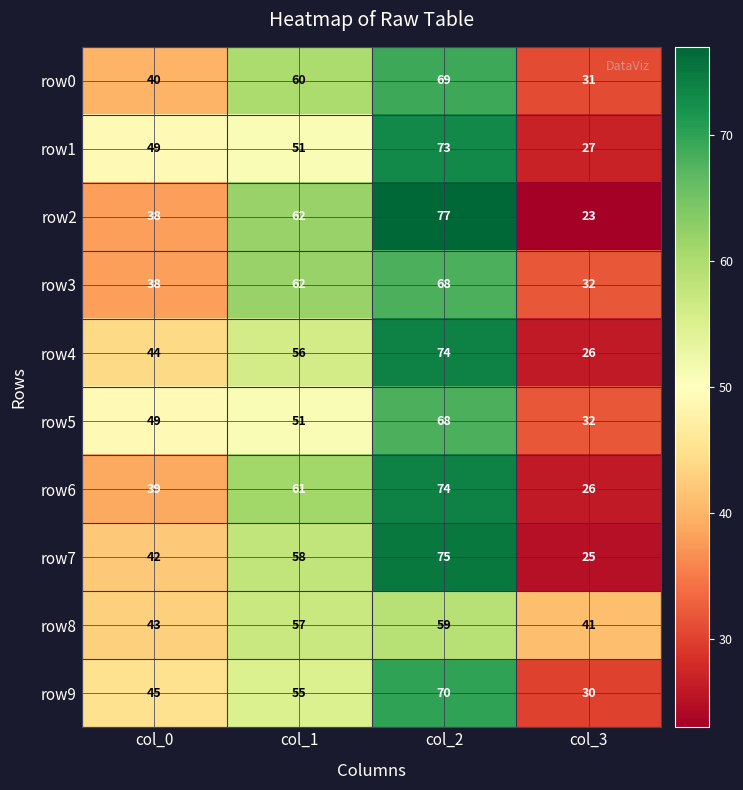

At which category is the sum across all series the highest?

col_2